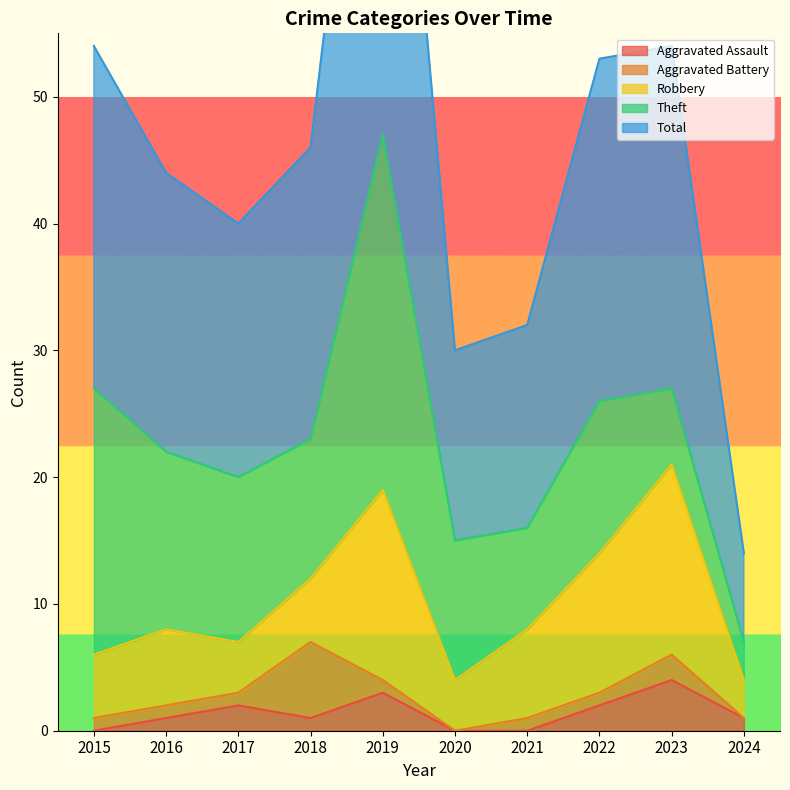

How many lines are shown in the chart?

5